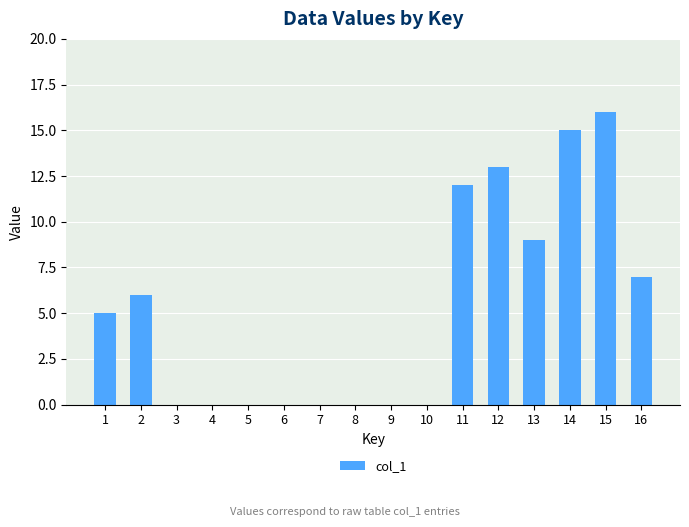

What is the sum of all values?

83